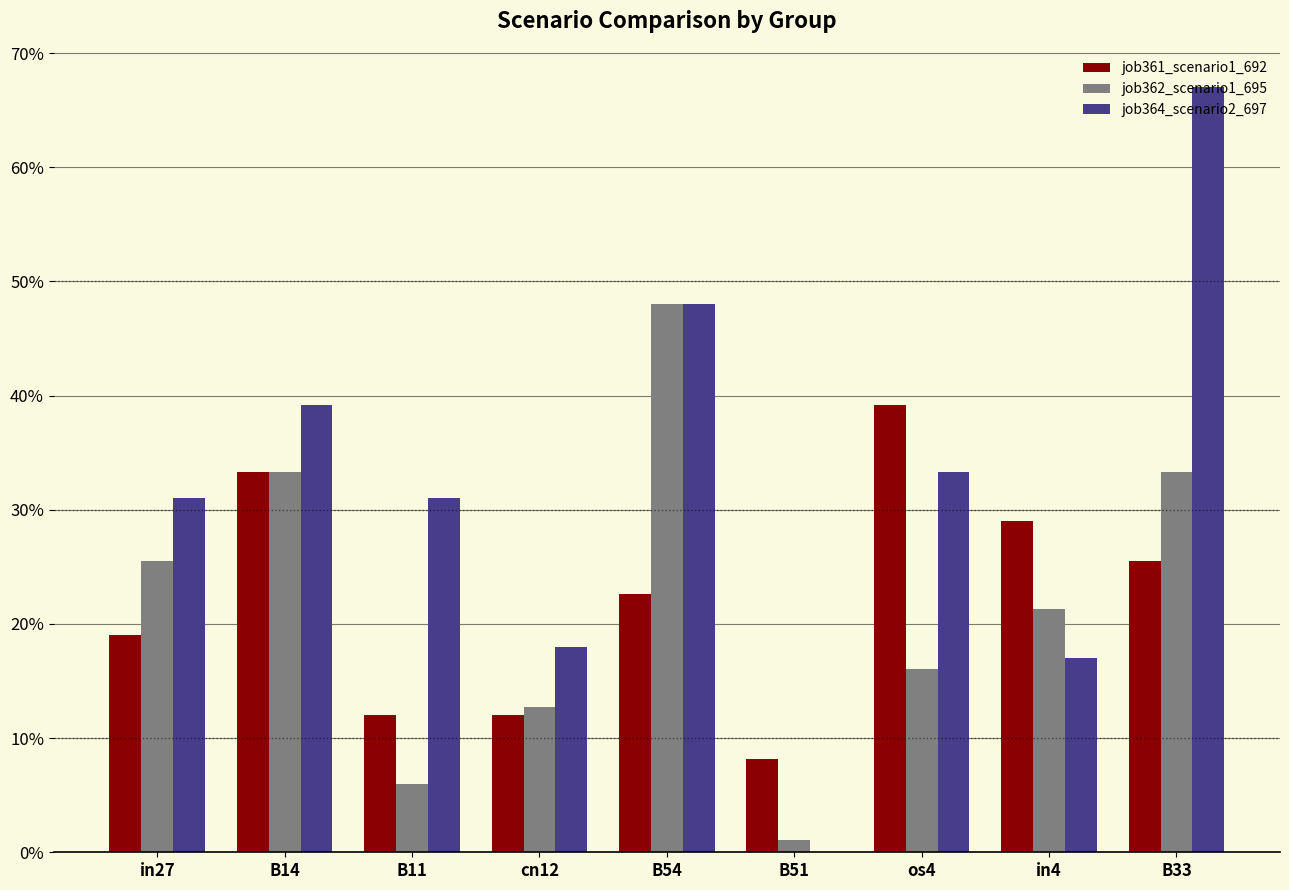

Are the bars grouped side by side (vs. stacked)?

Yes